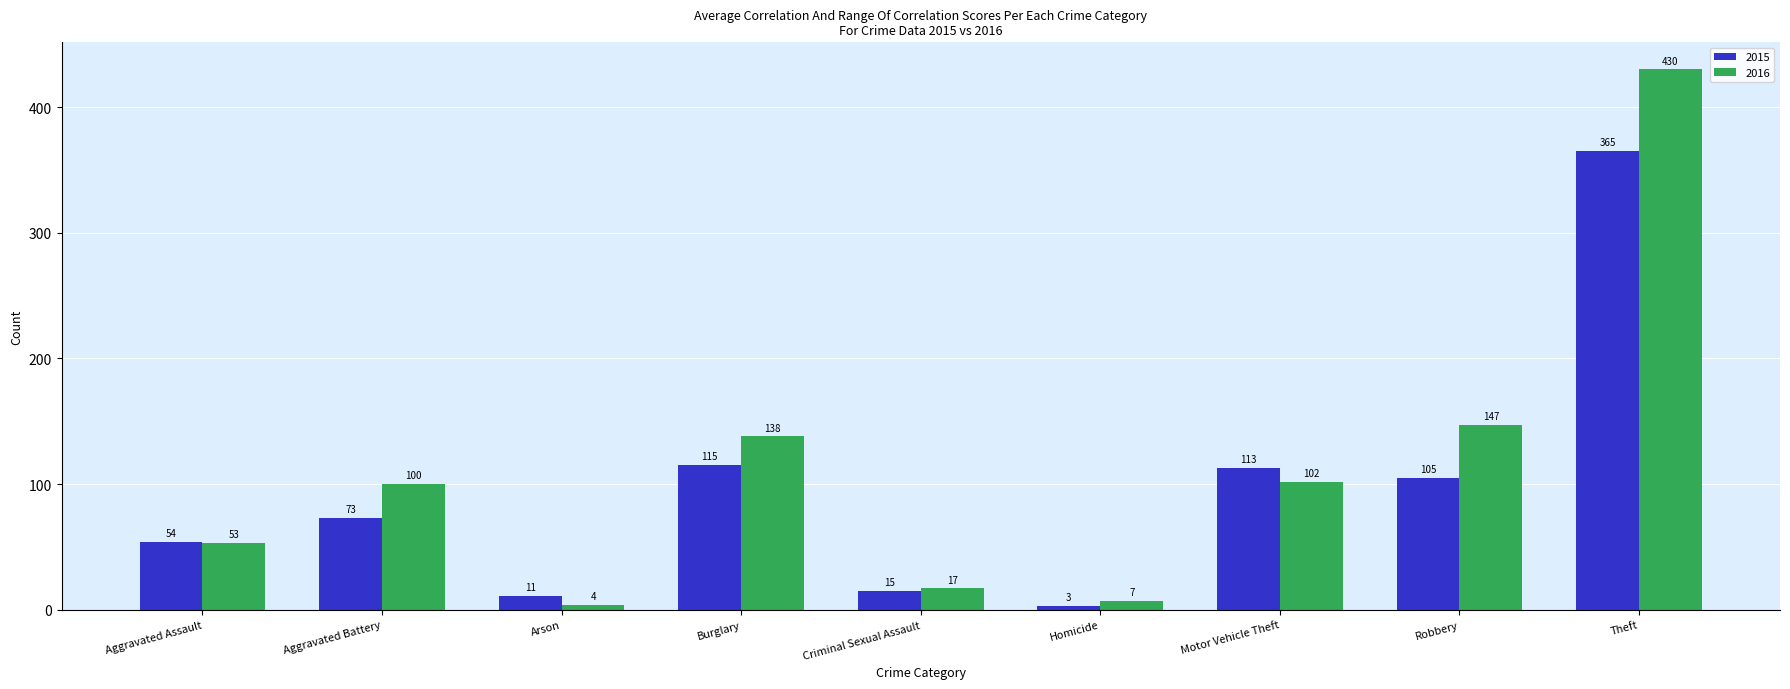

What is the sum of the 2015 values at Theft and Aggravated Battery?

438